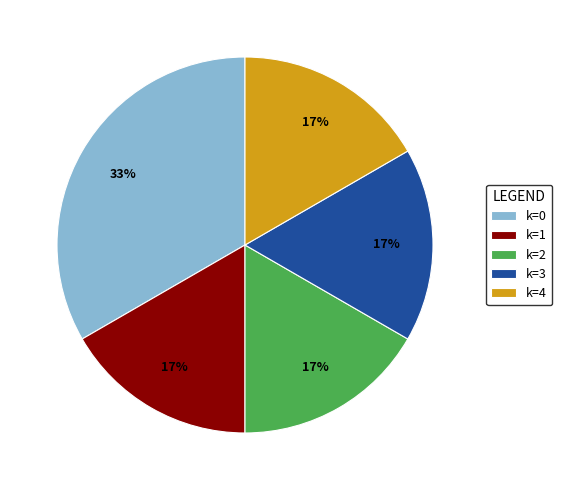

Is there any slice that represents more than half of the pie?

No